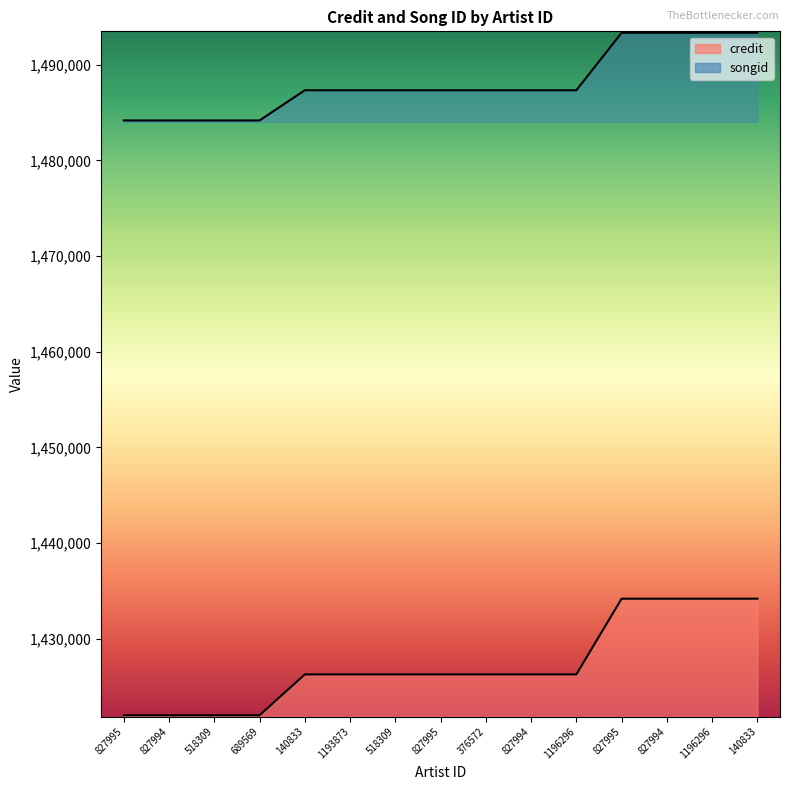

True or false: credit has more than 0 points higher than both neighbors.

False